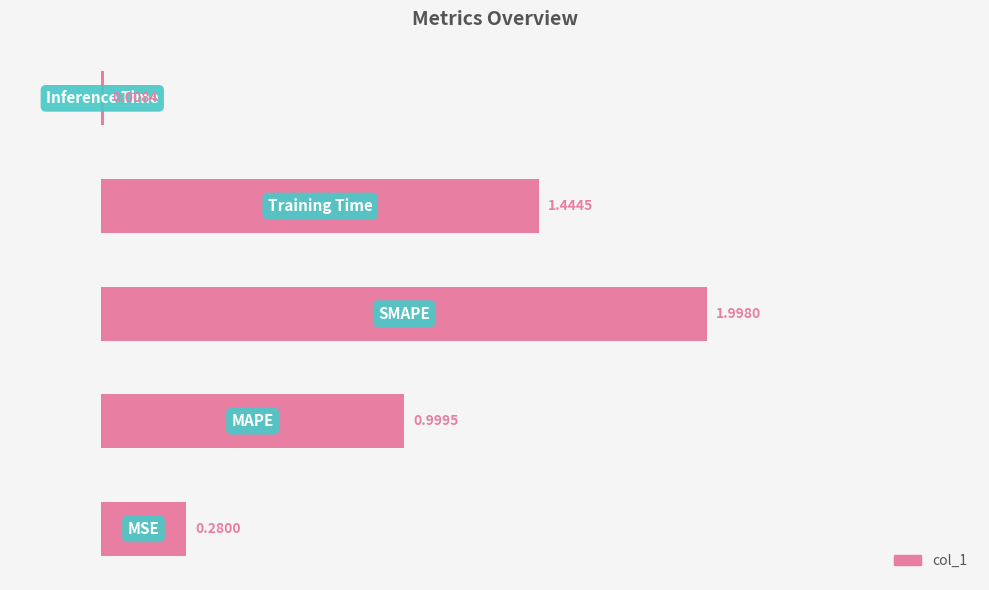

What is the sum of all values?

4.7